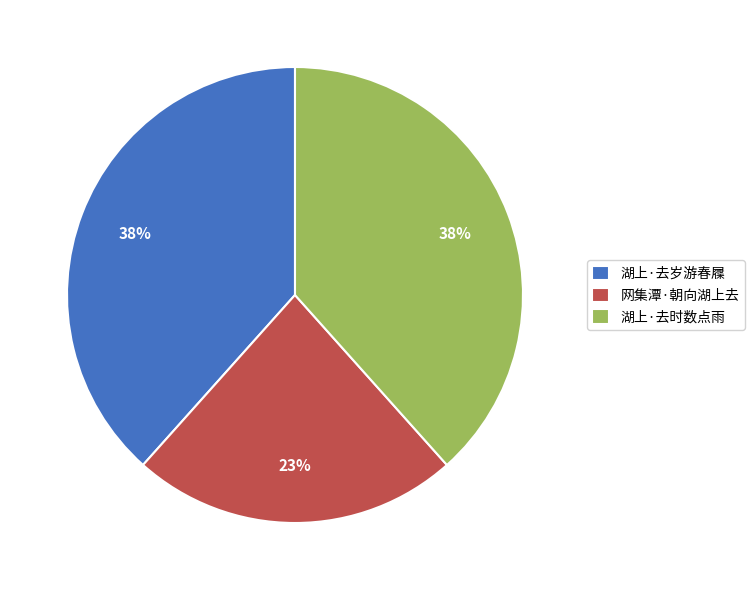

Which slice is the smallest?

网集潭·朝向湖上去